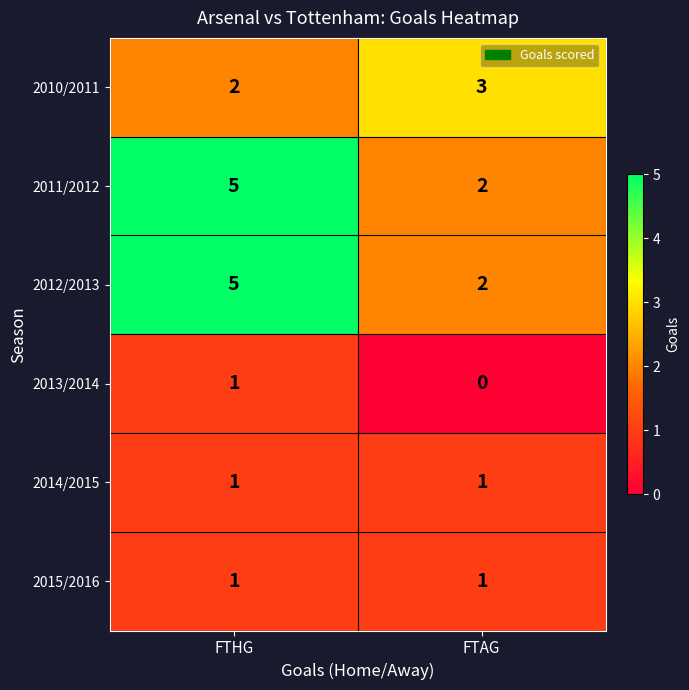

At which category is the sum across all series the highest?

FTHG